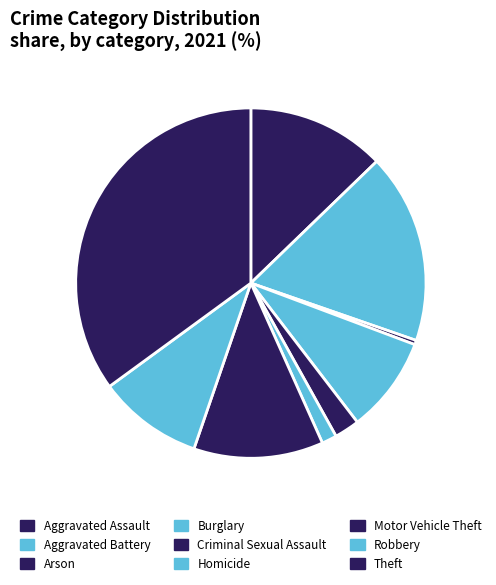

Which category has the smallest portion of the pie?

Arson